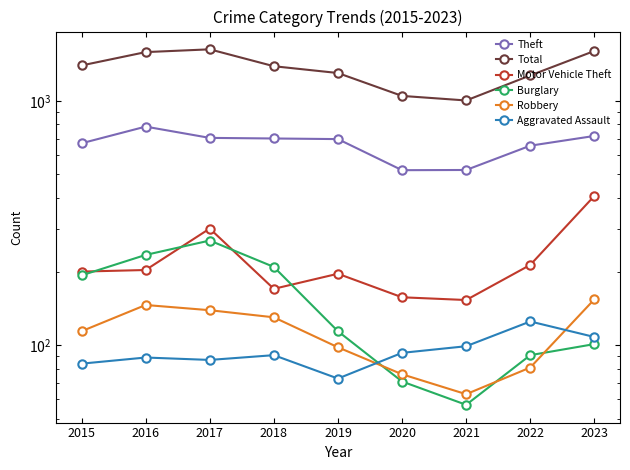

Between 2018 and 2023, which is larger?

2023